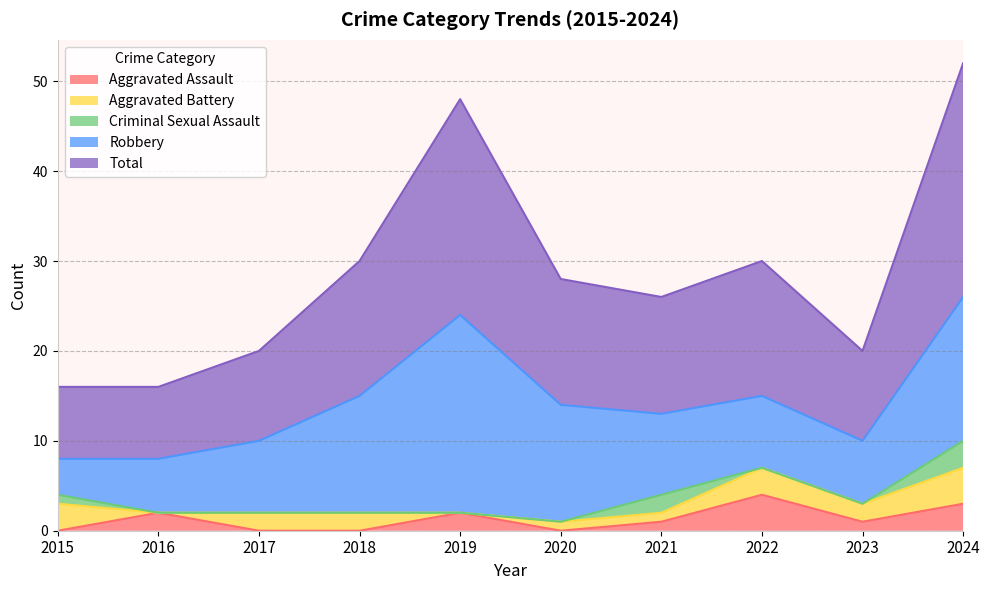

Count the number of categories in the chart.

10